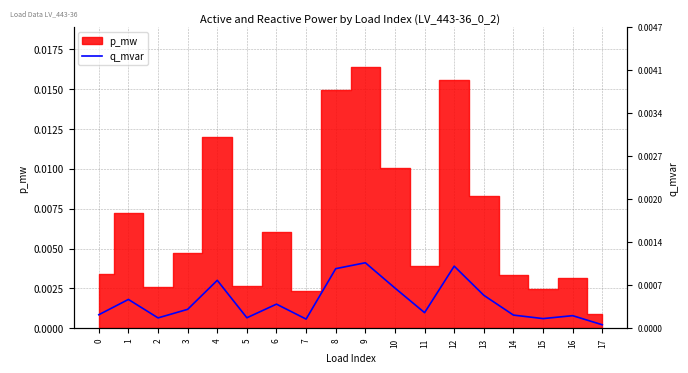

At which category does the data reach its first local valley?

2